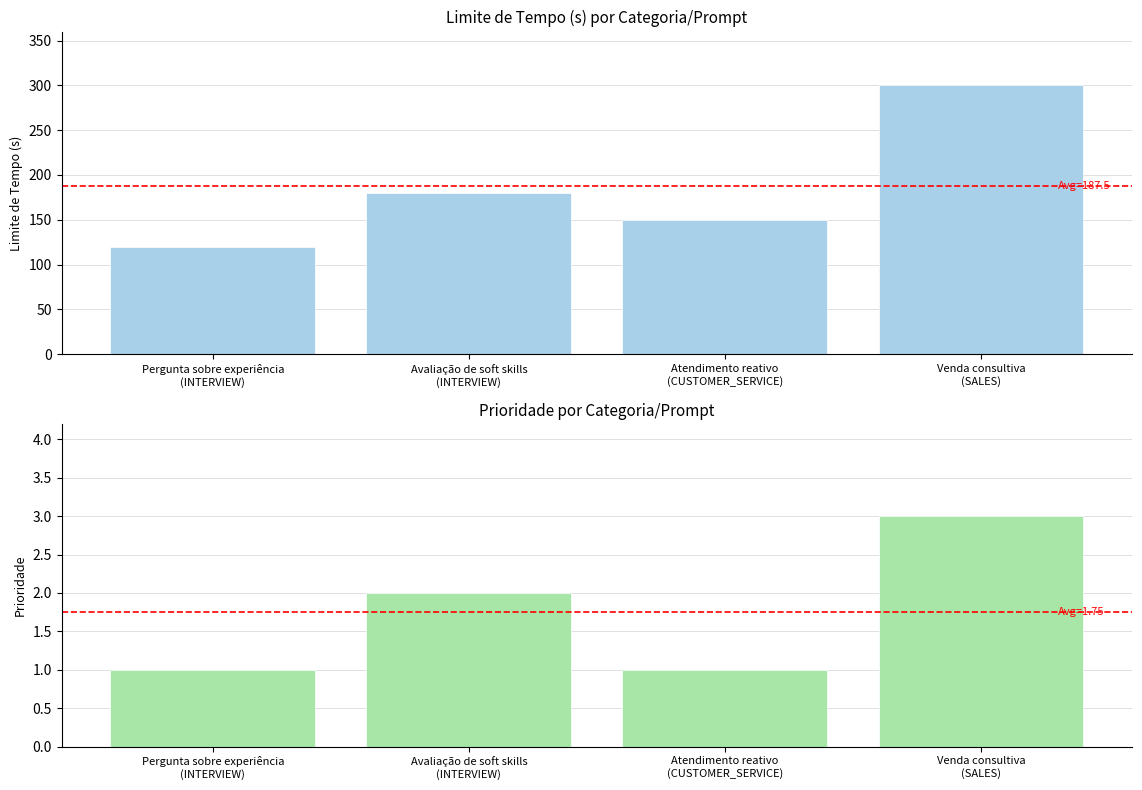

Rank the categories by Prioridade value from highest to lowest.

Venda consultiva
(SALES), Avaliação de soft skills
(INTERVIEW), Pergunta sobre experiência
(INTERVIEW), Atendimento reativo
(CUSTOMER_SERVICE)